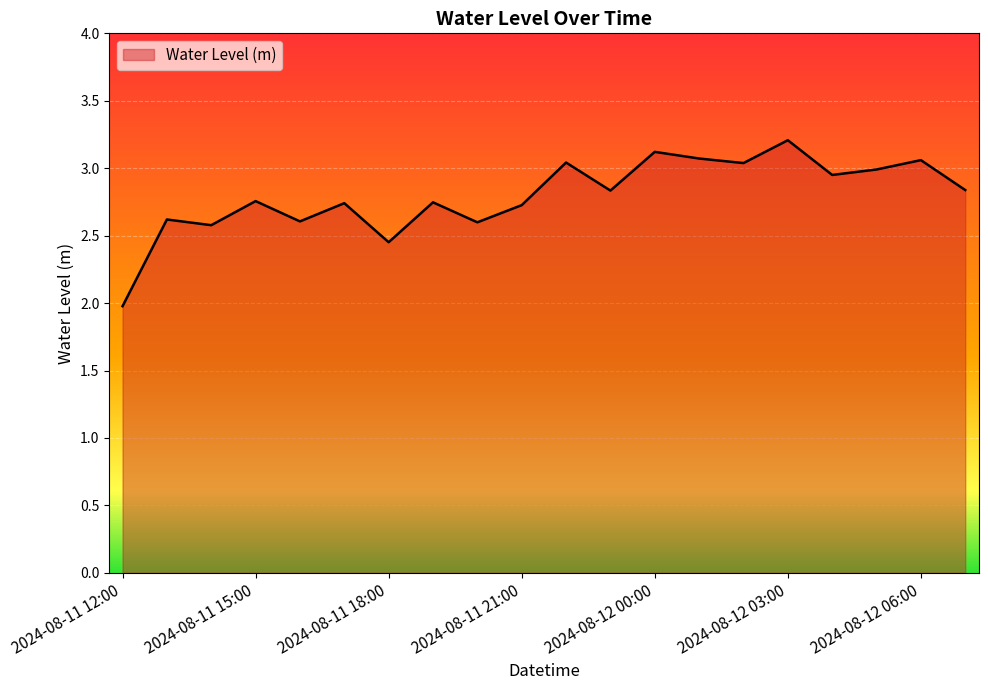

What is the greatest value displayed?

3.2